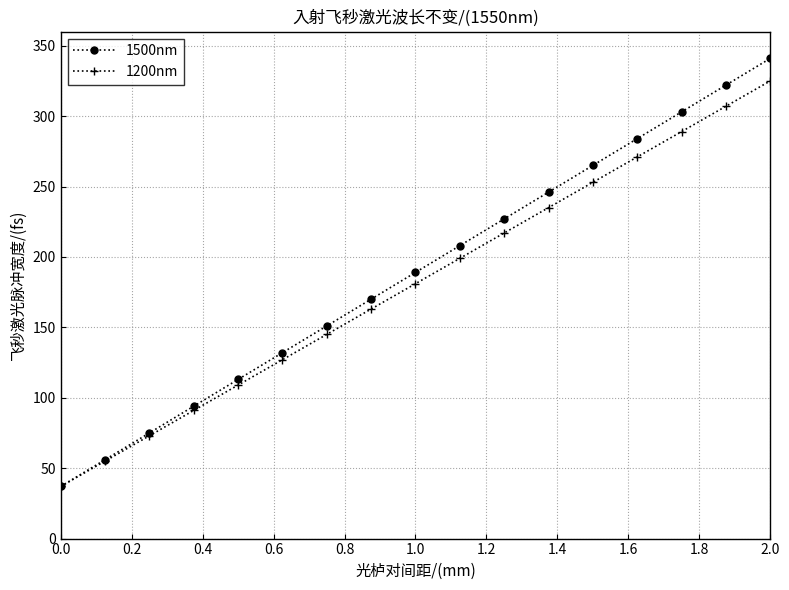

Which series has the largest range (max minus min)?

1500nm